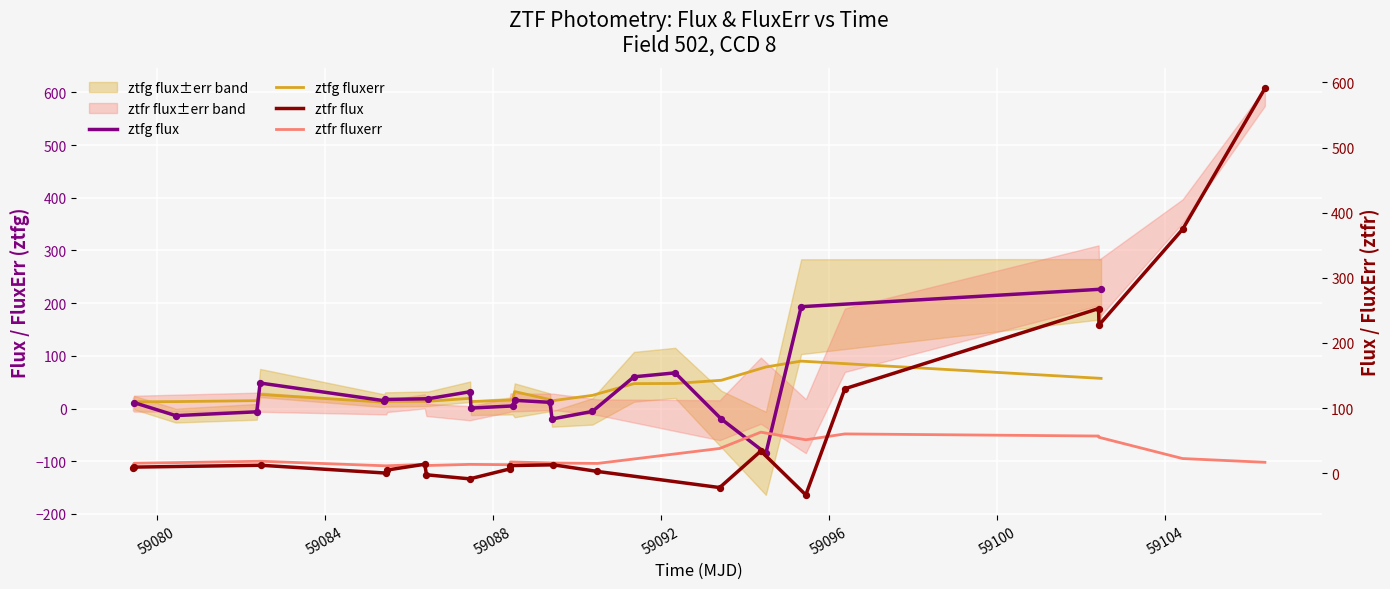

Which series has the widest spread of Y values?

ztfr flux